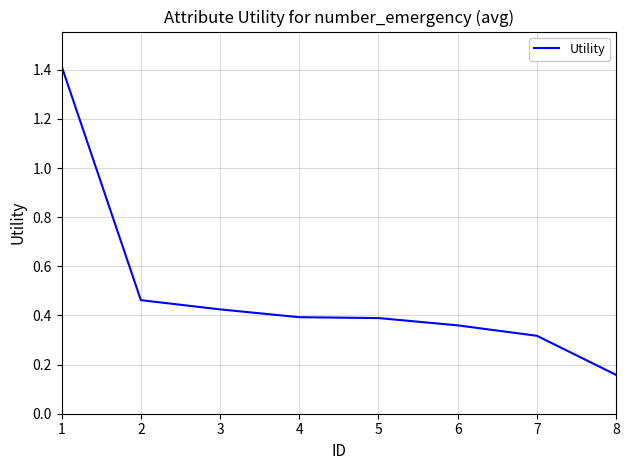

True or false: there are more than 1 points higher than both neighbors.

False